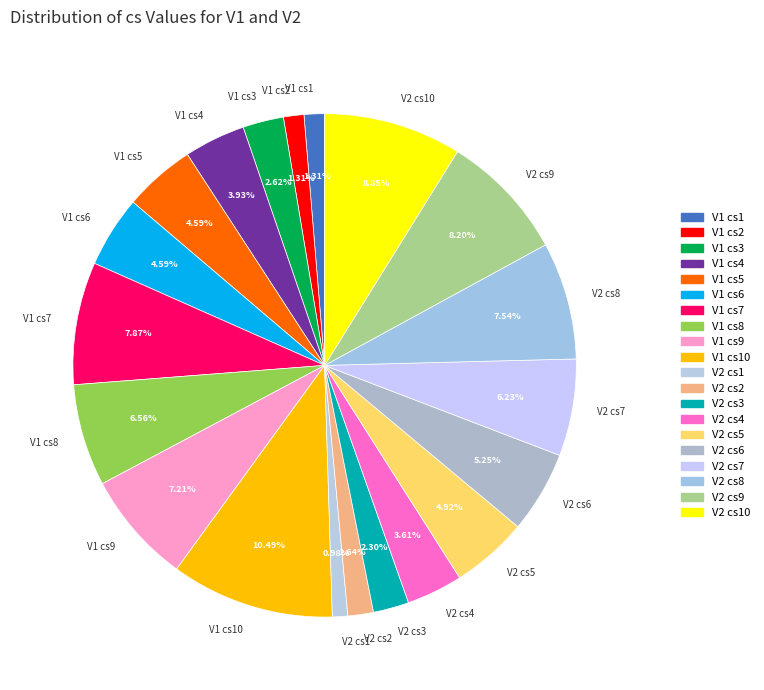

Between V2 cs4 and V2 cs7, which is larger?

V2 cs7